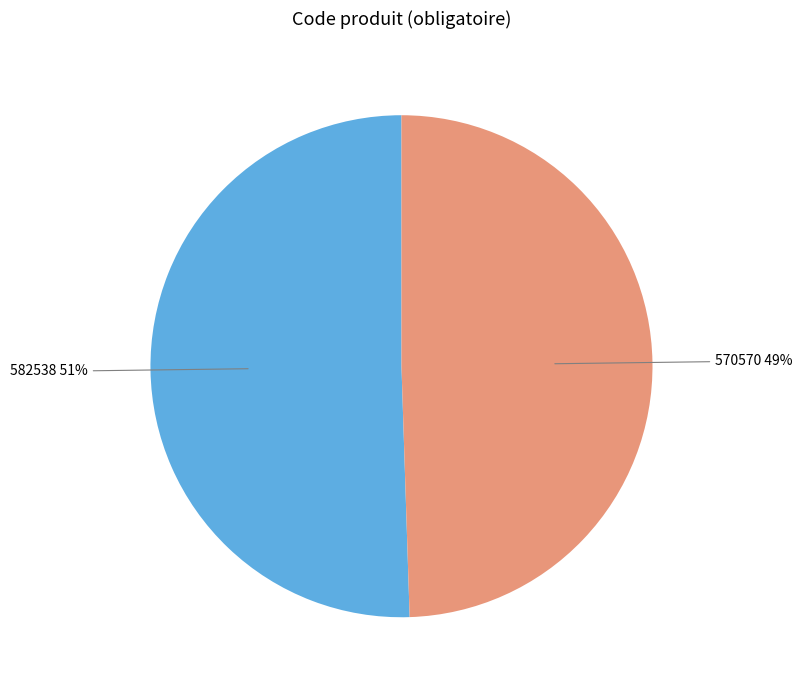

Is there any slice that represents more than half of the pie?

Yes